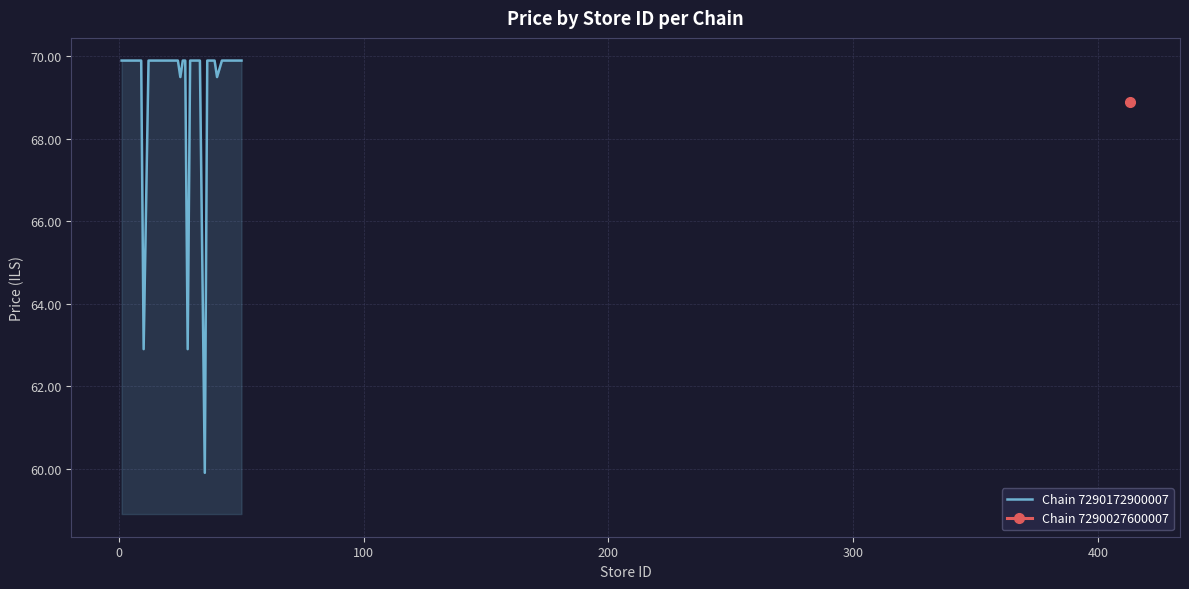

Does the chart have visible grid lines?

Yes